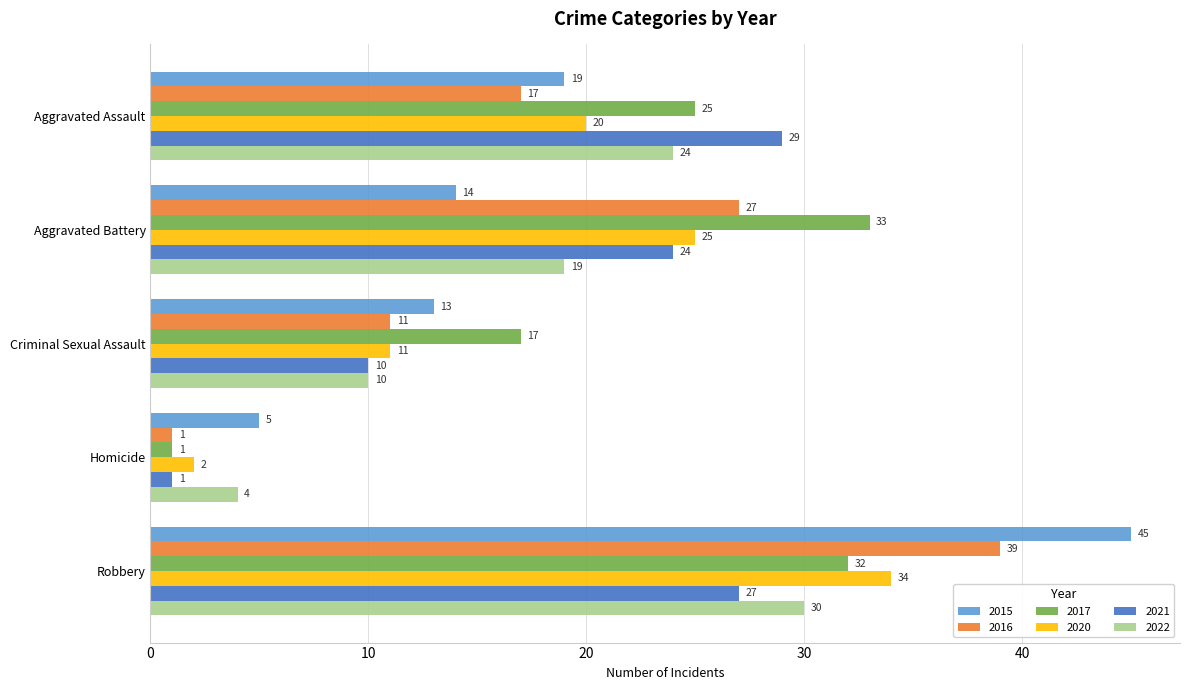

Where is 2015 nearest to the value 25?

Aggravated Assault